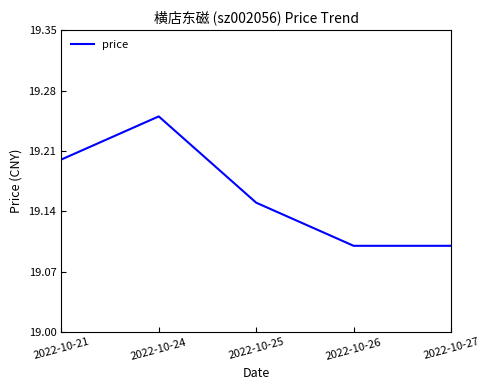

Approximately how many times larger is the value at 2022-10-26 compared to 2022-10-25?

1.0